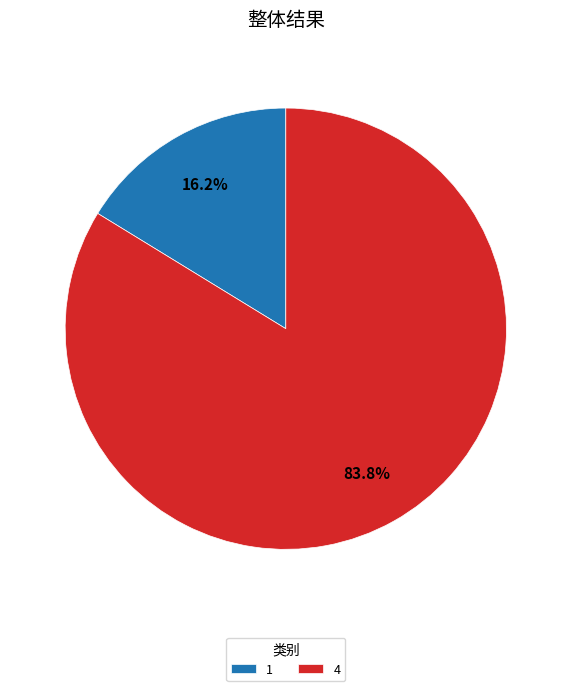

Is the sum of 4 and 1 greater than half?

Yes